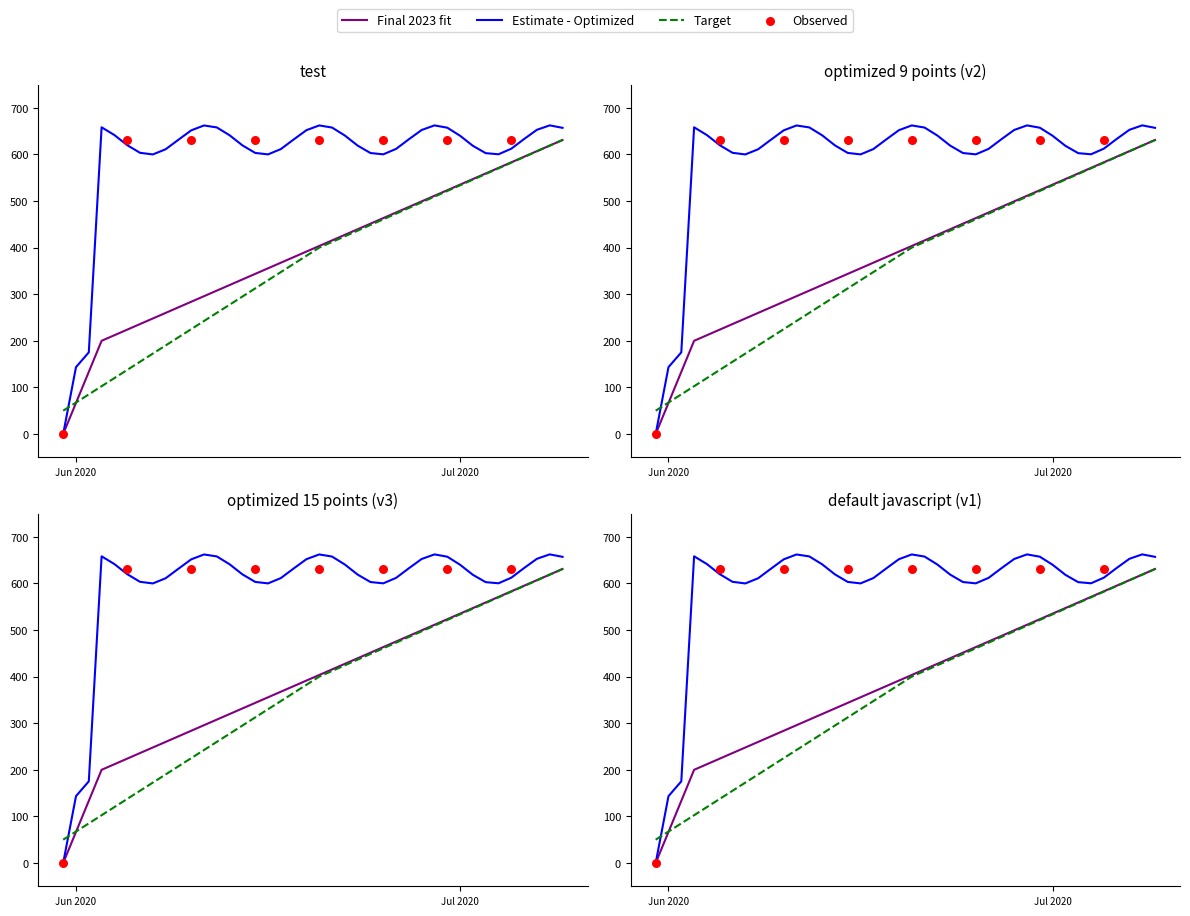

Approximately how many times larger is the value at 2020-06-06 compared to 2020-06-14?

1.0